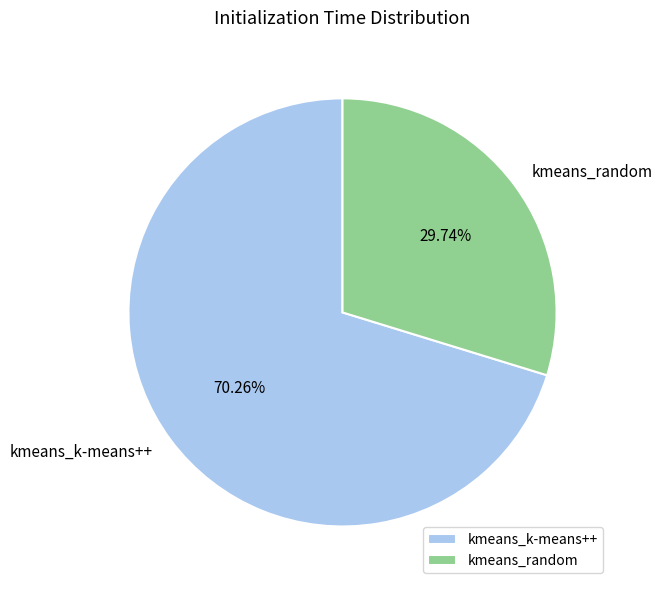

True or false: kmeans_random accounts for 39% of the total.

False